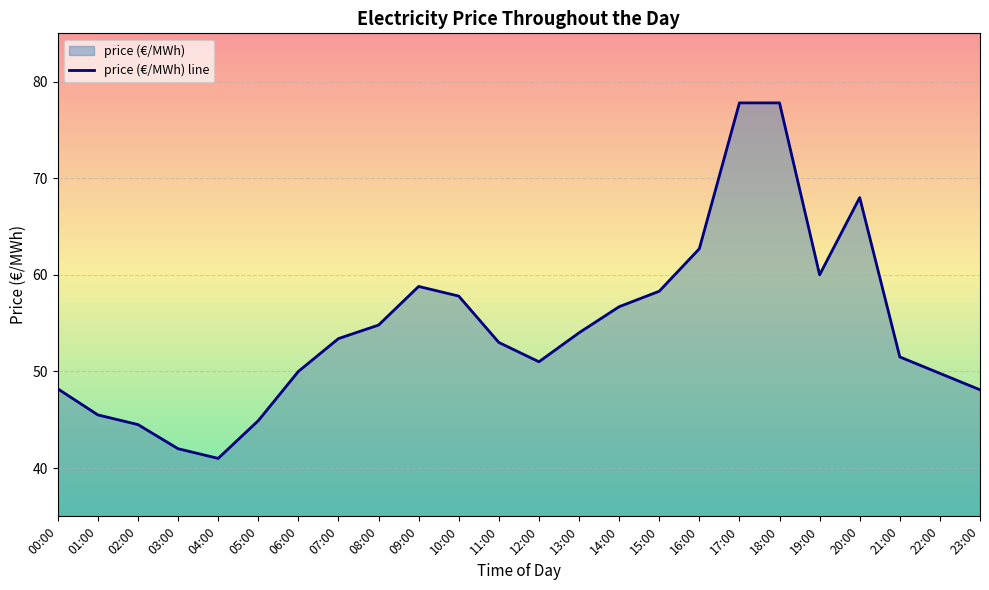

Reading left to right, transcribe all the data shown in this chart.

00:00=48.2	01:00=45.5	02:00=44.5	03:00=42.0	04:00=41.0	05:00=44.9	06:00=50.0	07:00=53.4	08:00=54.8	09:00=58.8	10:00=57.8	11:00=53.0	12:00=51.0	13:00=54.0	14:00=56.7	15:00=58.3	16:00=62.7	17:00=77.8	18:00=77.8	19:00=60.0	20:00=68.0	21:00=51.5	22:00=49.8	23:00=48.1